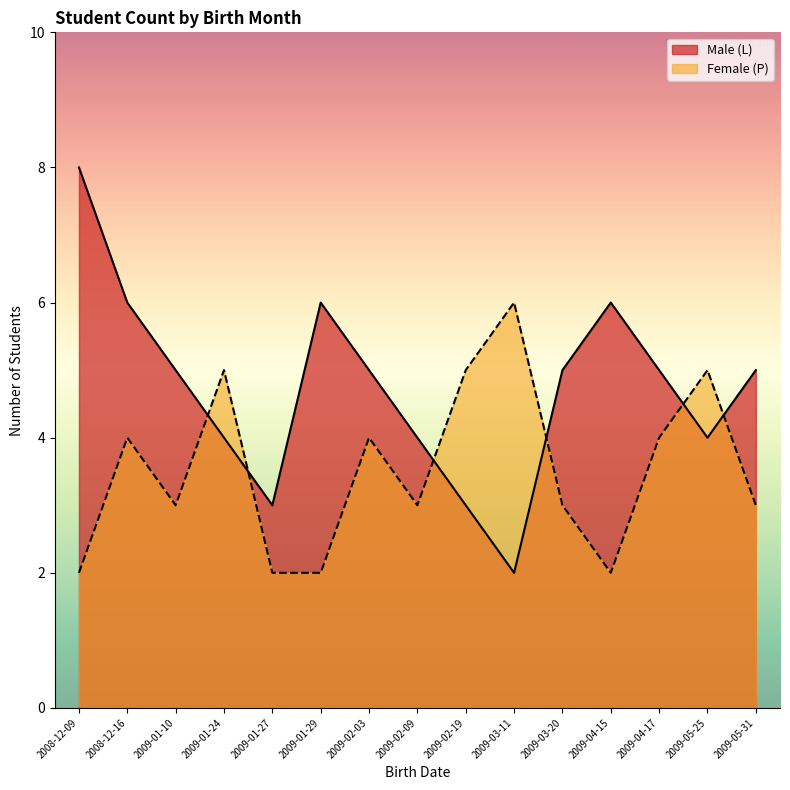

How many lines are shown in the chart?

2